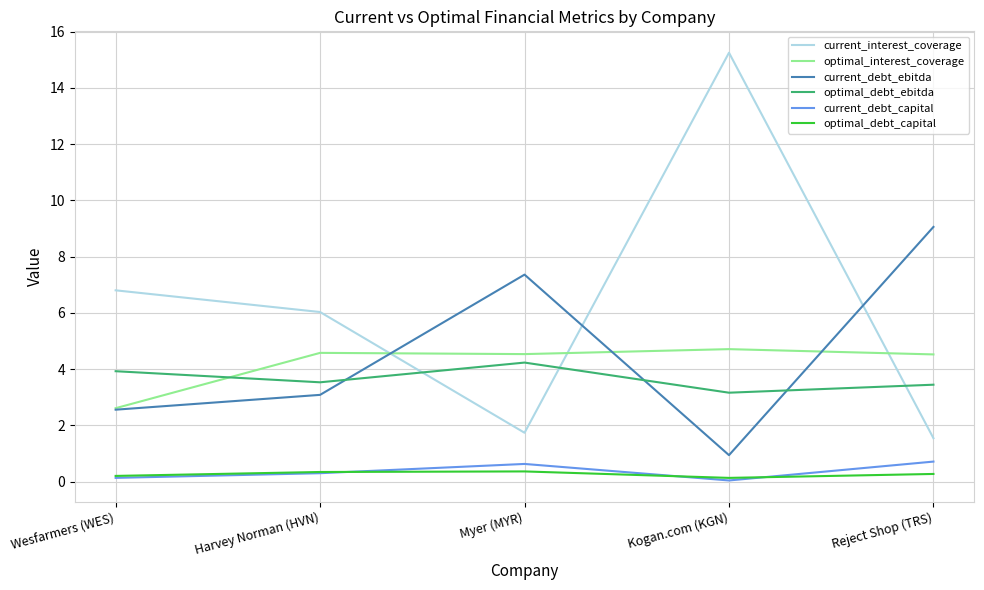

After their last crossing, which series has the higher values: current_interest_coverage or current_debt_ebitda?

current_debt_ebitda